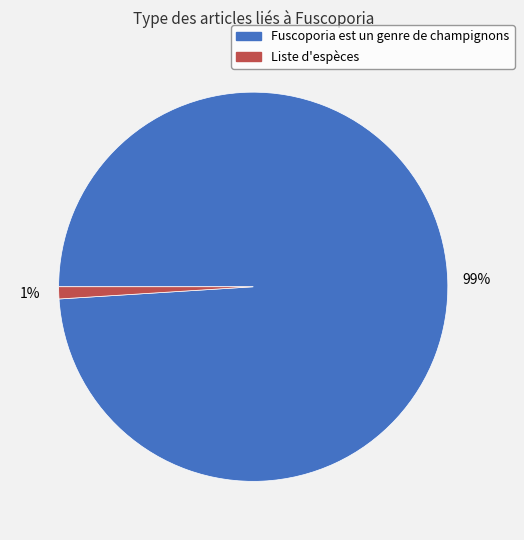

Which category accounts for the majority?

Fuscoporia est un genre de champignons